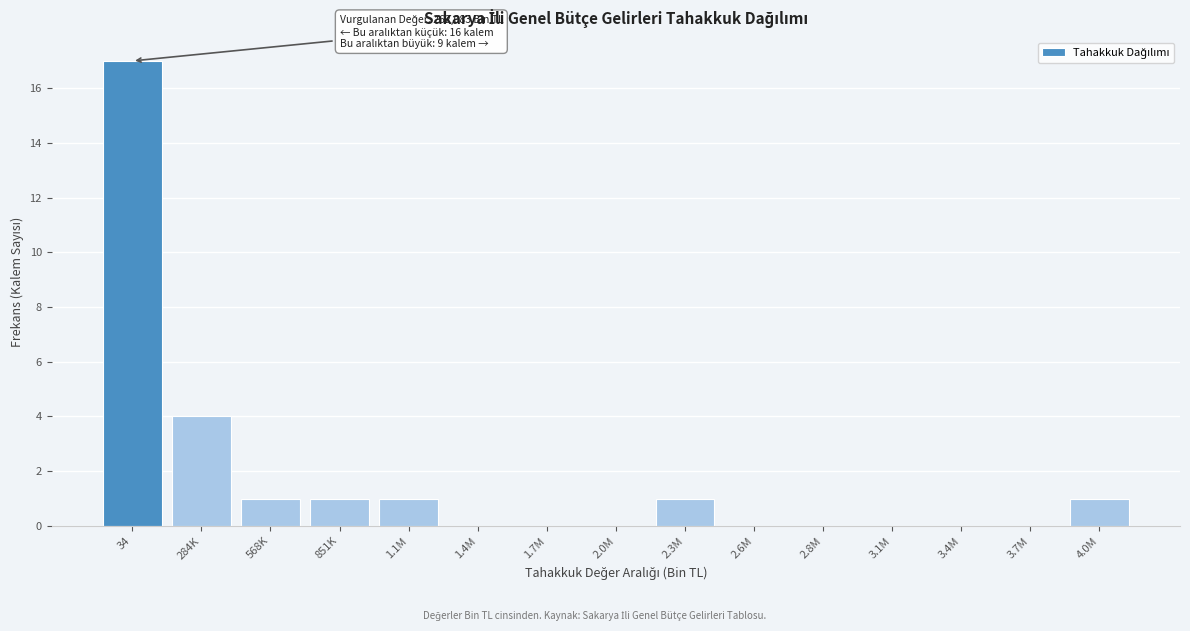

Reading left to right, transcribe all the data shown in this chart.

34=17	284K=4	568K=1	851K=1	1.1M=1	1.4M=0	1.7M=0	2.0M=0	2.3M=1	2.6M=0	2.8M=0	3.1M=0	3.4M=0	3.7M=0	4.0M=1